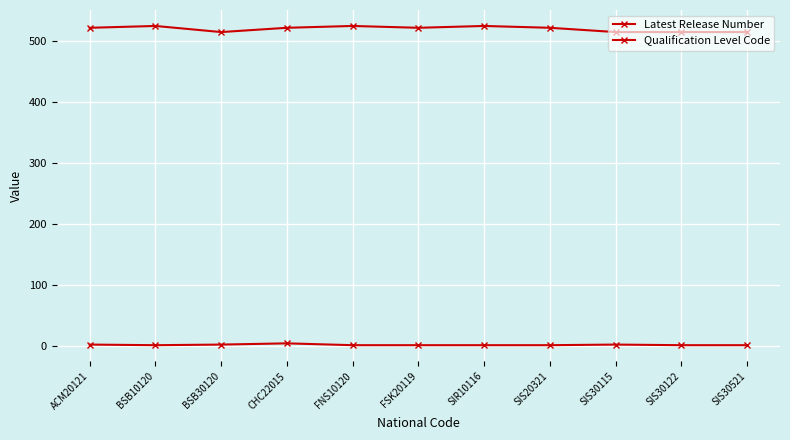

How many values in the Latest Release Number series exceed 1?

4